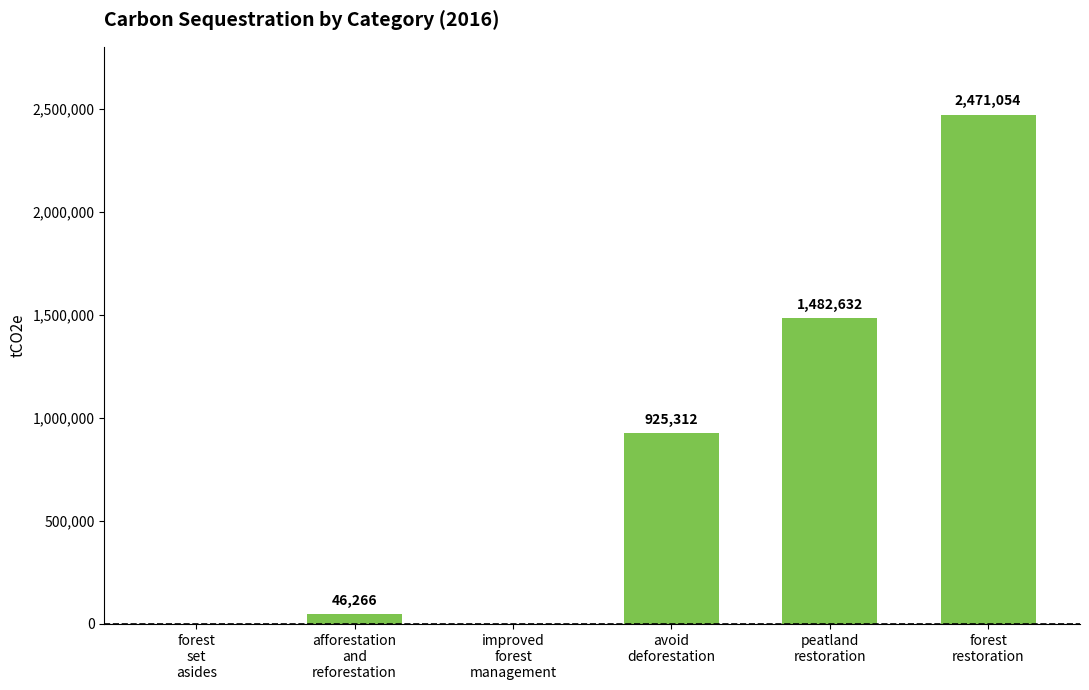

How many values exceed 925312?

3